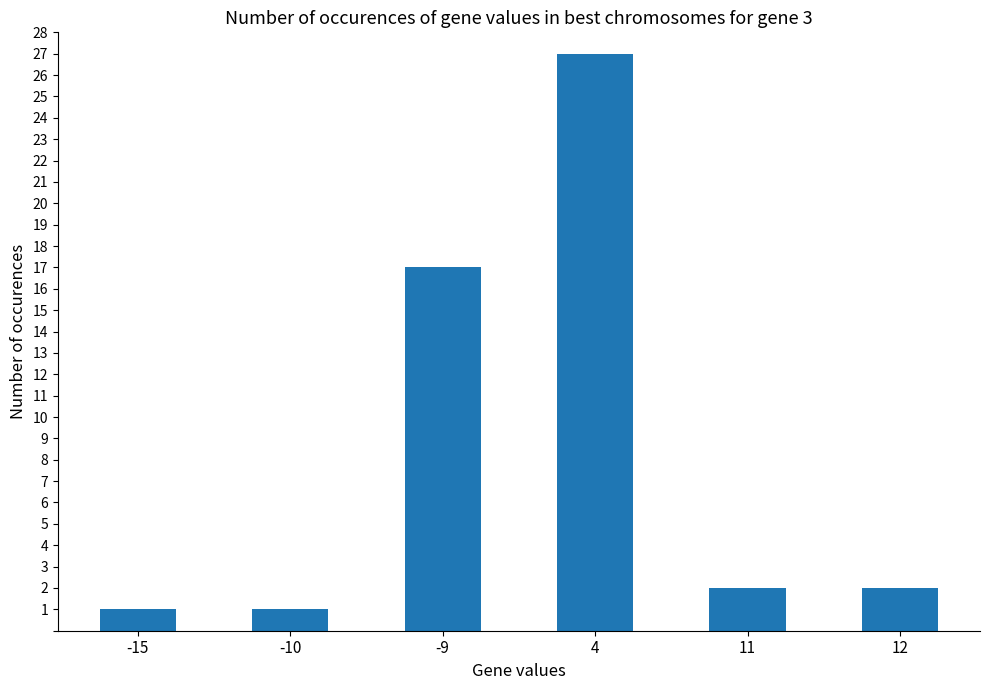

Does the chart contain stacked bars?

No